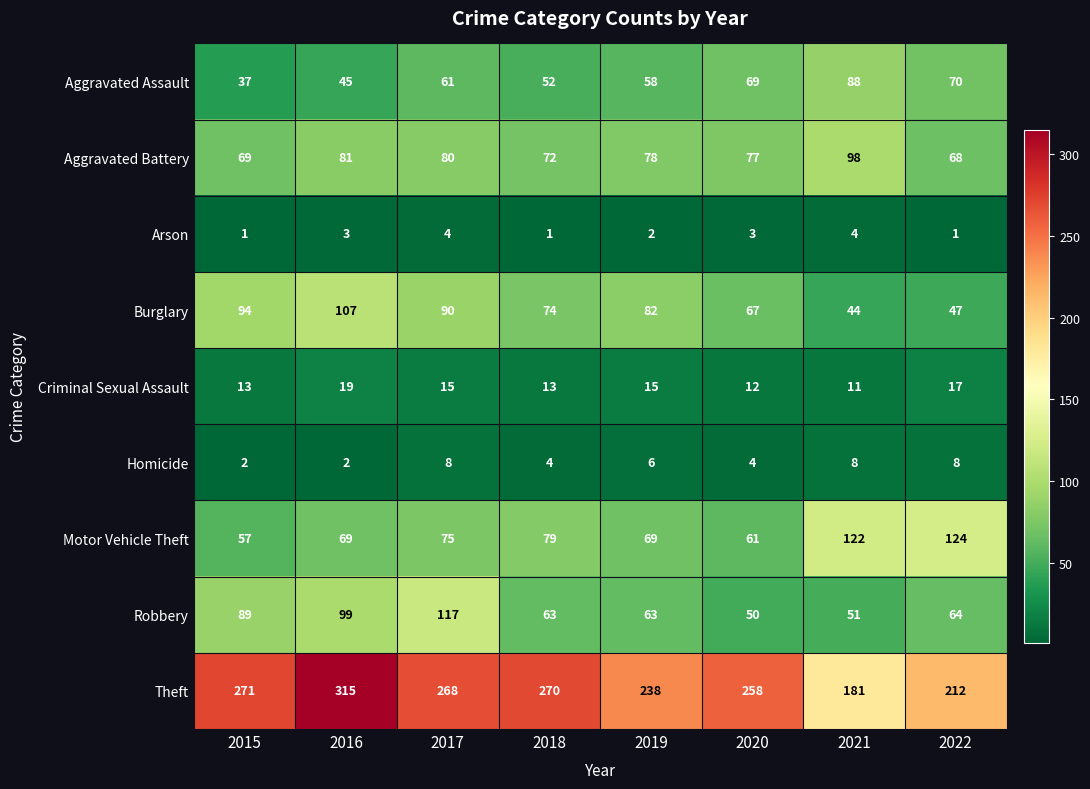

What is the difference between the second highest and second lowest values in the Criminal Sexual Assault series?

5